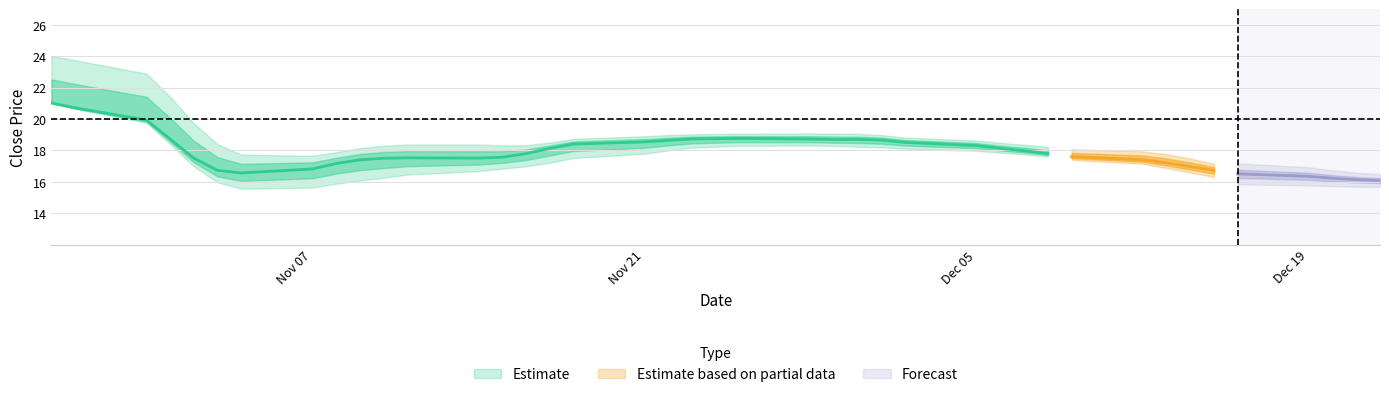

True or false: high has more than 0 points higher than both neighbors.

True